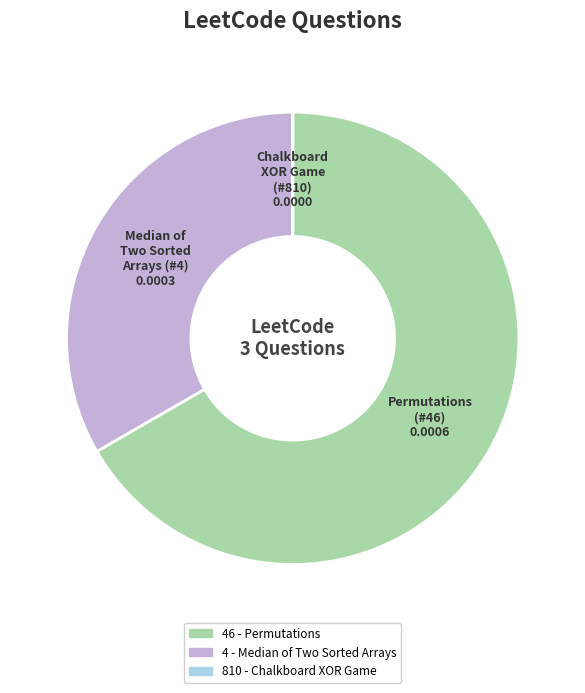

Which slice is the largest?

46 - Permutations